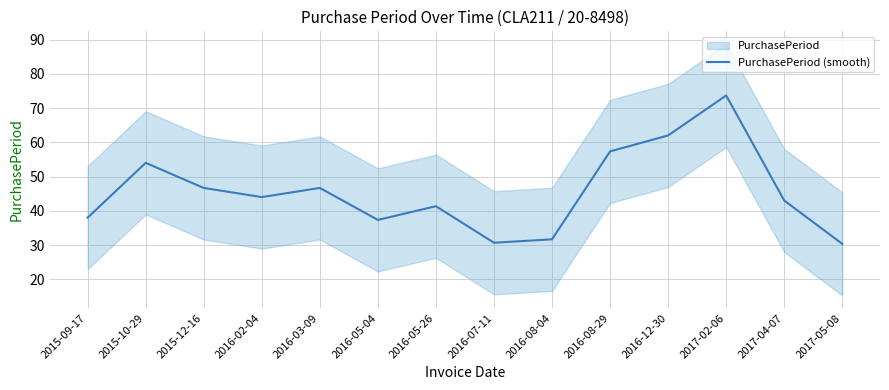

Rank the categories by value from lowest to highest.

2017-05-08, 2016-07-11, 2016-08-04, 2016-05-04, 2015-09-17, 2016-05-26, 2017-04-07, 2016-02-04, 2016-03-09, 2015-12-16, 2015-10-29, 2016-08-29, 2016-12-30, 2017-02-06